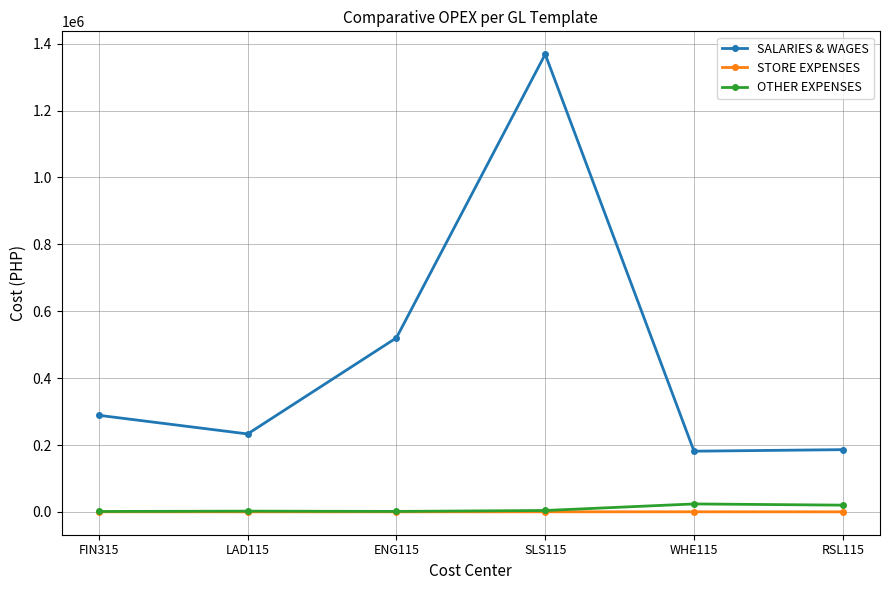

Is the value of SALARIES & WAGES at ENG115 greater than the value of STORE EXPENSES at LAD115?

Yes